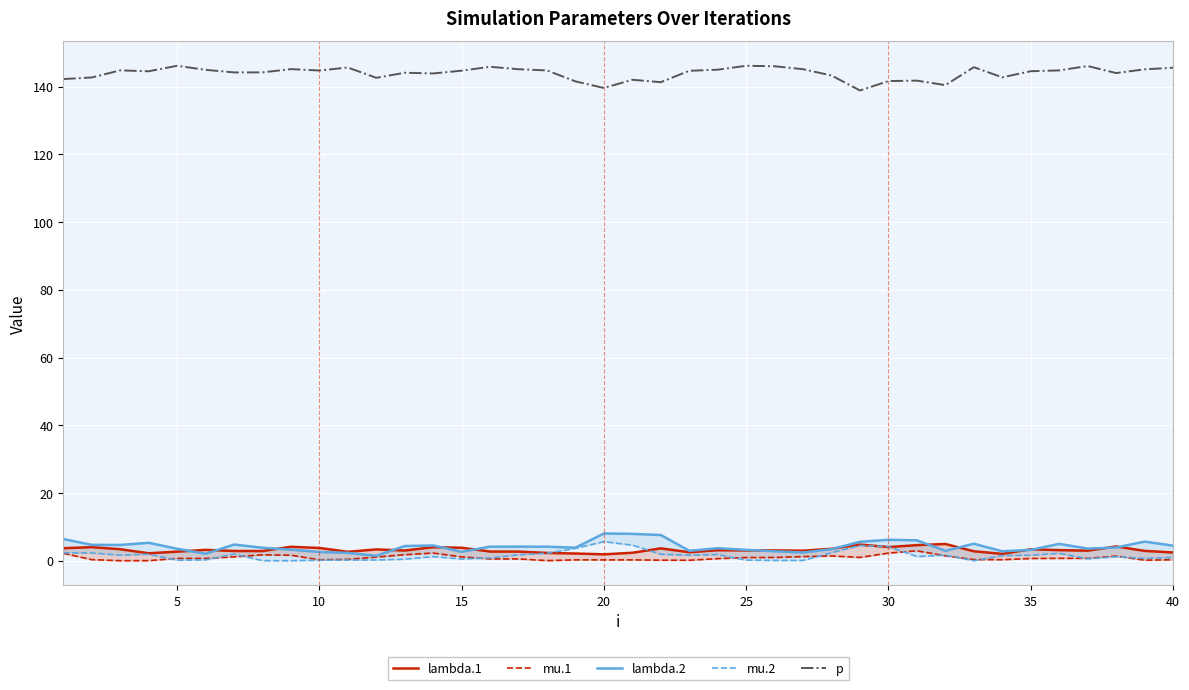

Reading left to right, transcribe all the data shown in this chart.

lambda.1: 3.7	4.0	3.4	2.2	2.7	3.2	2.9	2.9	4.1	3.8	2.7	3.3	3.0	4.0	3.8	2.7	2.7	2.3	2.1	1.9	2.4	3.7	2.5	3.1	3.0	3.1	3.0	3.5	4.8	4.0	4.6	5.0	2.8	2.0	3.4	3.1	3.0	4.2	2.9	2.4
mu.1: 2.2	0.3	0.0	0.0	0.7	0.7	1.2	1.7	1.6	0.3	0.4	1.1	1.8	2.3	1.1	0.5	0.5	0.0	0.3	0.3	0.3	0.2	0.2	0.6	1.0	1.0	1.2	1.4	1.0	2.3	2.9	1.5	0.4	0.3	0.7	0.7	0.7	1.4	0.2	0.3
lambda.2: 6.4	4.7	4.7	5.3	3.6	2.1	4.8	3.8	3.3	2.6	2.3	1.5	4.4	4.5	2.6	4.2	4.2	4.2	3.9	8.1	7.9	7.6	2.9	3.7	3.2	2.8	2.5	3.4	5.6	6.2	6.0	2.9	5.0	2.8	3.2	5.0	3.6	3.9	5.7	4.5
mu.2: 2.4	2.3	1.7	1.9	0.2	0.2	2.0	0.0	0.0	0.2	0.2	0.2	0.5	1.2	0.5	0.8	1.8	2.2	3.7	5.6	4.6	1.9	1.6	1.8	0.2	0.1	0.1	2.4	4.5	4.2	1.2	1.7	0.0	1.5	1.7	2.2	0.6	1.2	0.7	1.0
p: 142.2	142.7	144.8	144.5	146.1	144.9	144.2	144.2	145.1	144.7	145.6	142.6	144.1	143.9	144.7	145.8	145.1	144.7	141.5	139.6	142.0	141.3	144.6	145.0	146.1	146.0	145.1	143.2	138.8	141.6	141.7	140.4	145.7	142.7	144.5	144.8	146.1	144.0	145.1	145.5